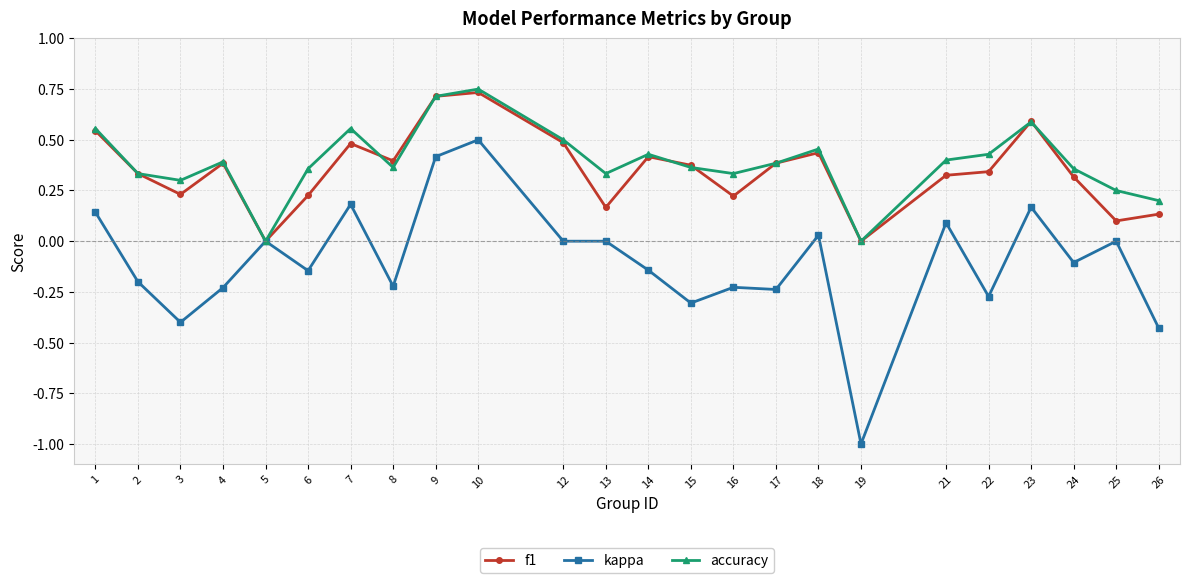

Where is the first local maximum for f1?

4